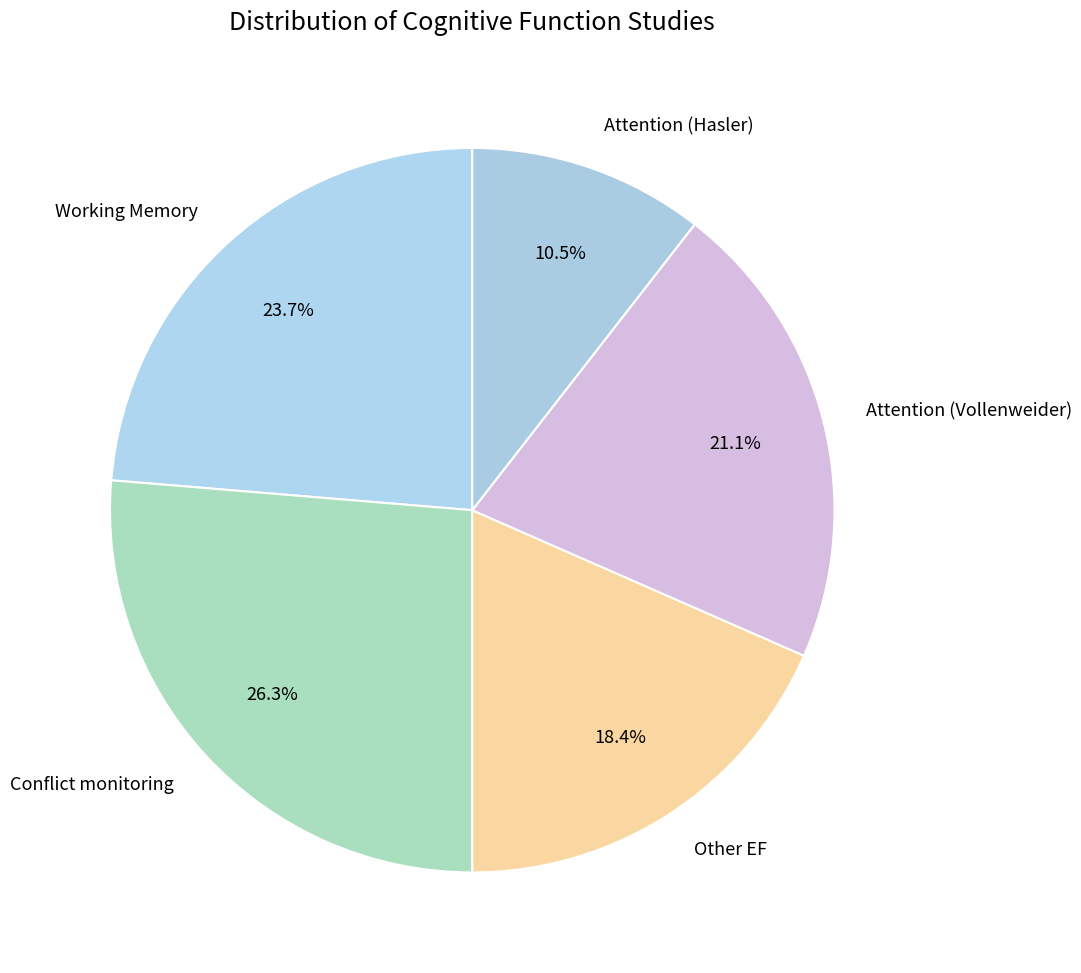

Does any single category account for the majority?

No